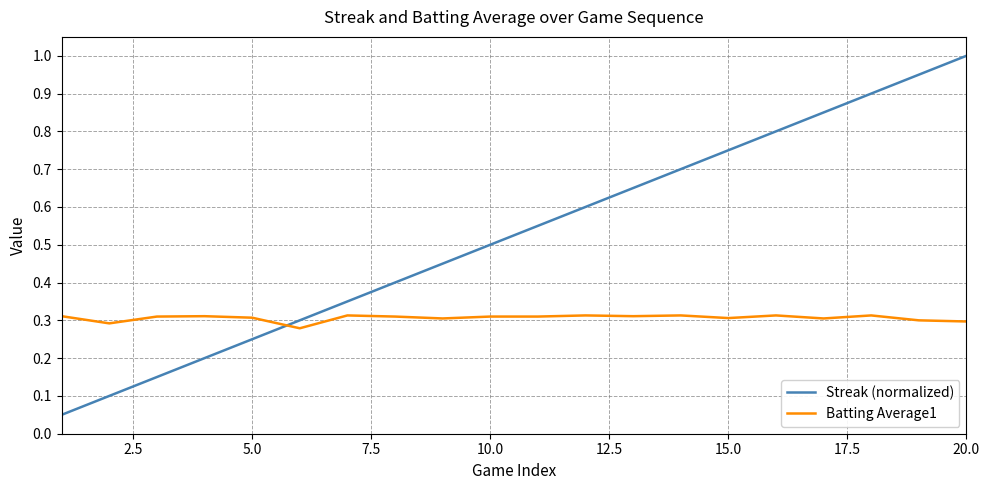

List the series in order of their overall mean, highest first.

Streak (normalized), Batting Average1